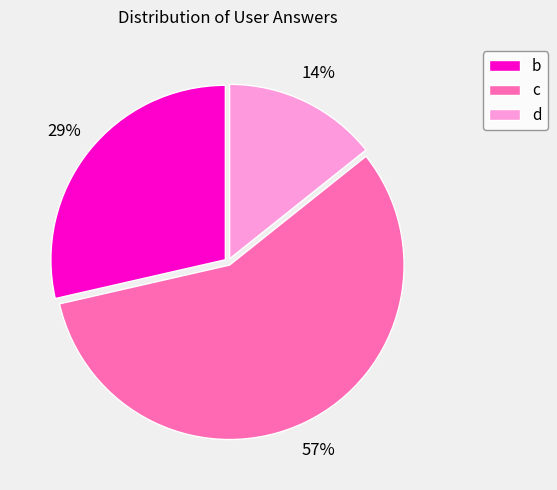

Rank the categories by value from highest to lowest.

c, b, d